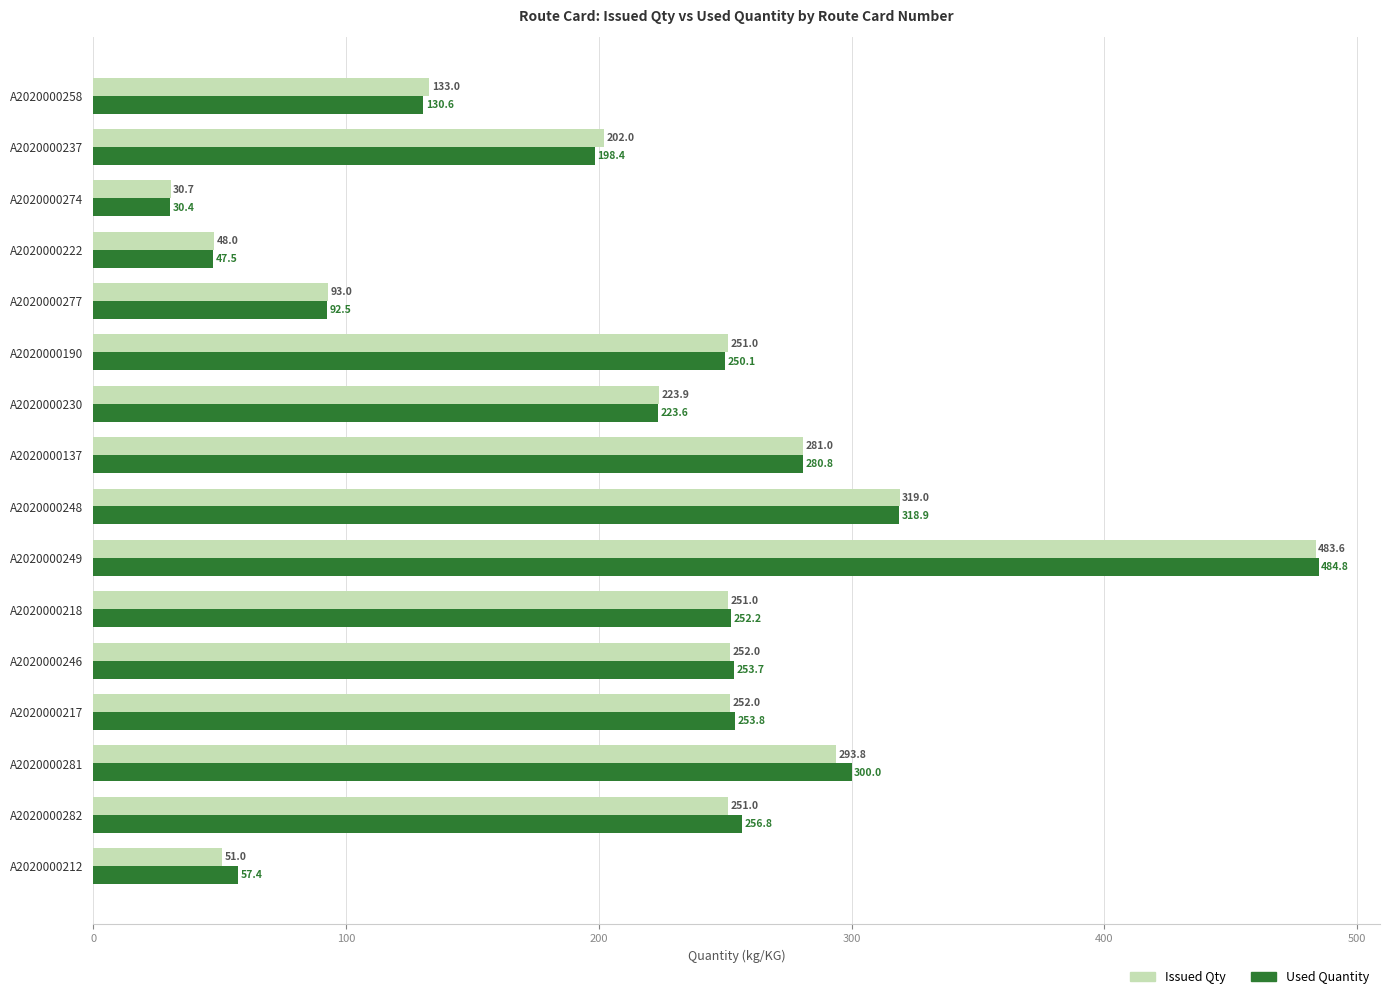

True or false: Issued Qty has a value of 138.6 at A2020000277.

False